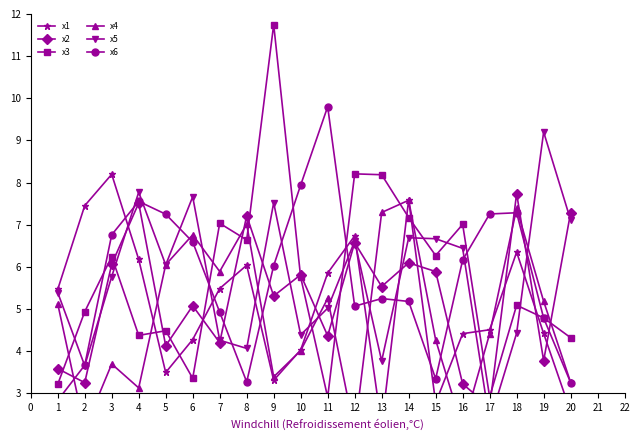

How many lines are shown in the chart?

6